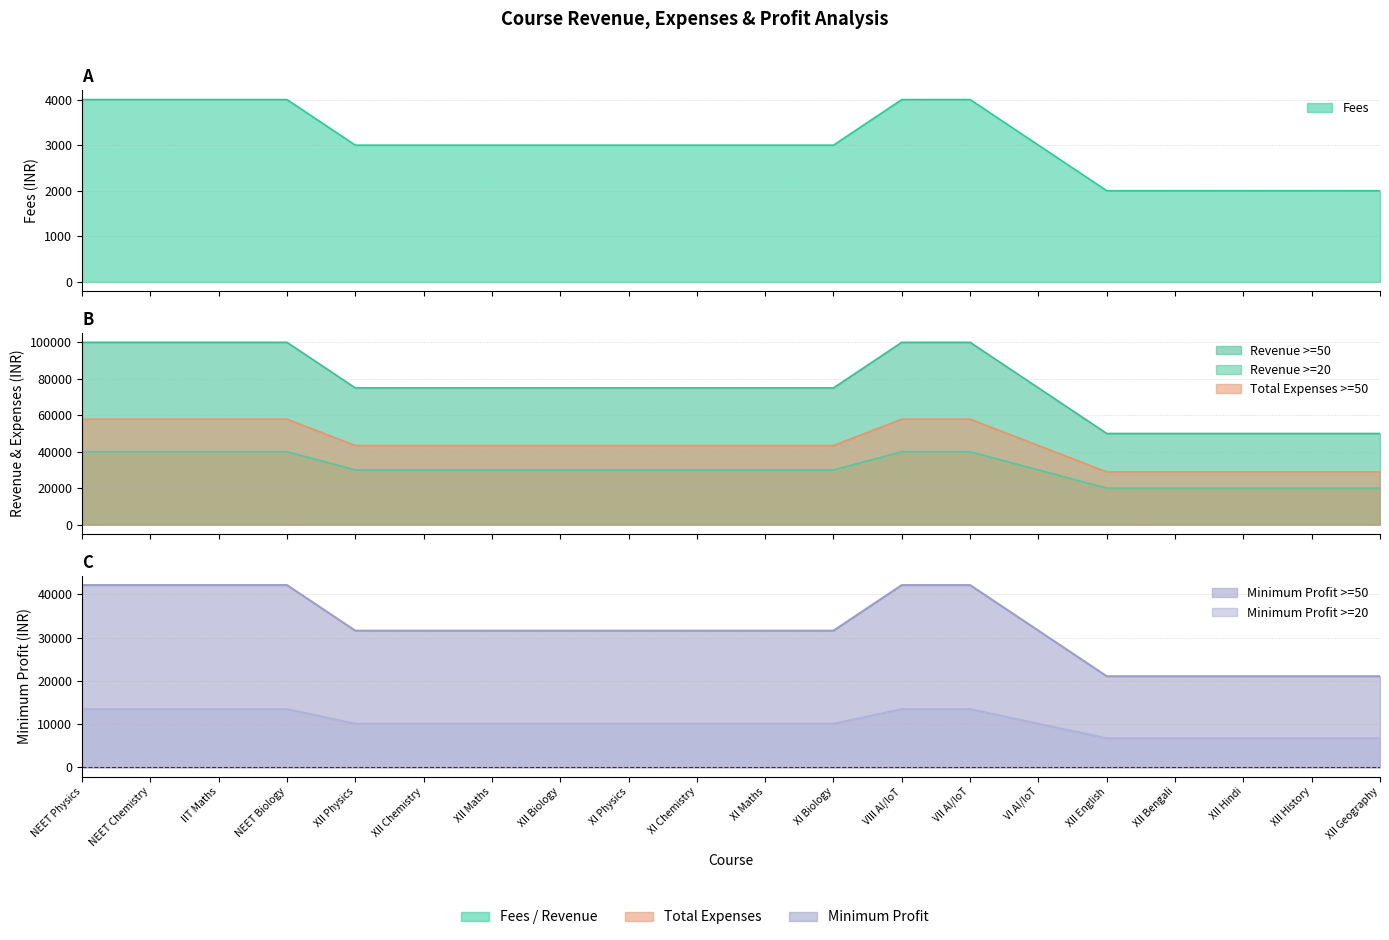

True or false: Revenue >=50 and Total Expenses >=50 cross at least once.

False